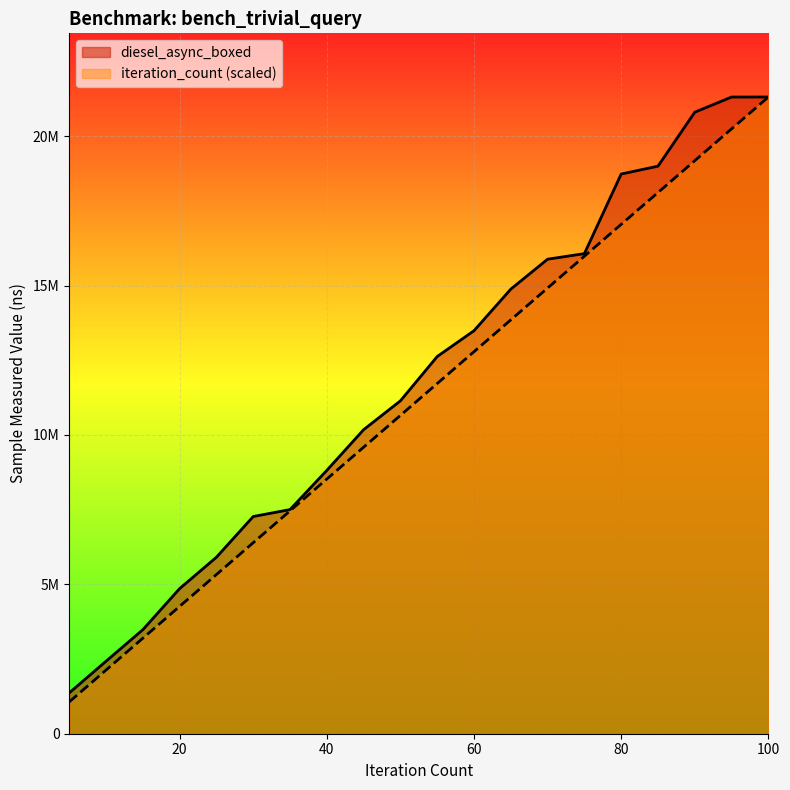

True or false: diesel_async_boxed and iteration_count intersect in this chart.

False